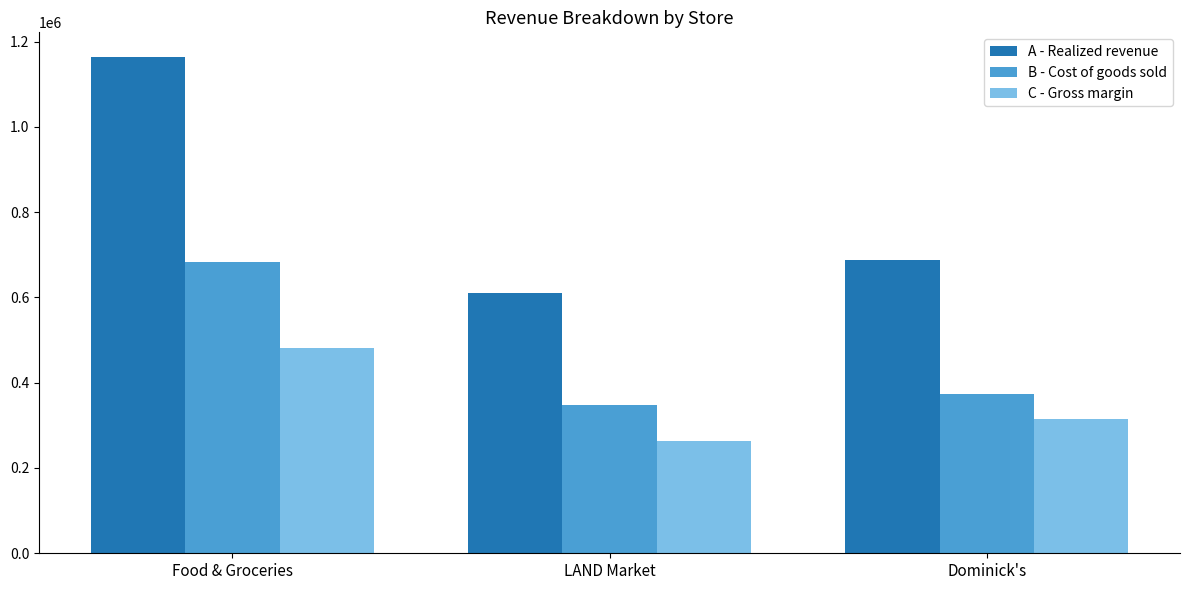

The value of B - Cost of goods sold at Dominick's is 373428. True or false?

True